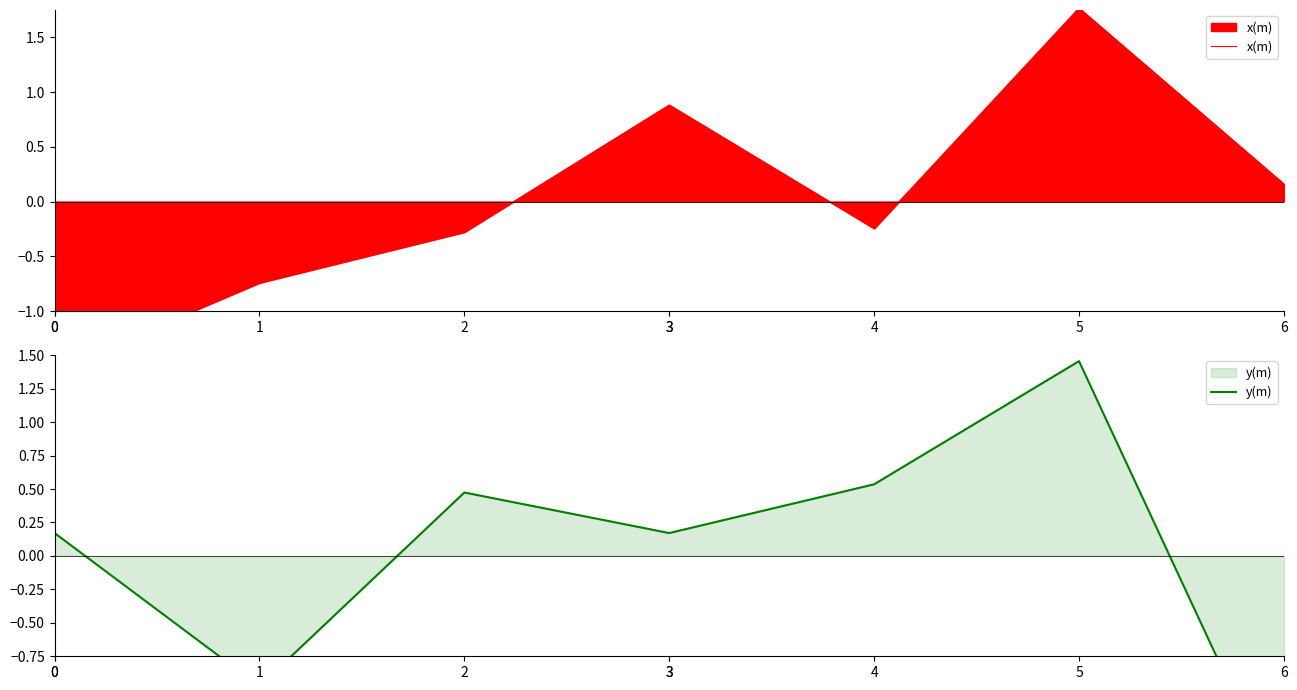

What is the value of the x(m) point at the 3rd from the left?

-0.3